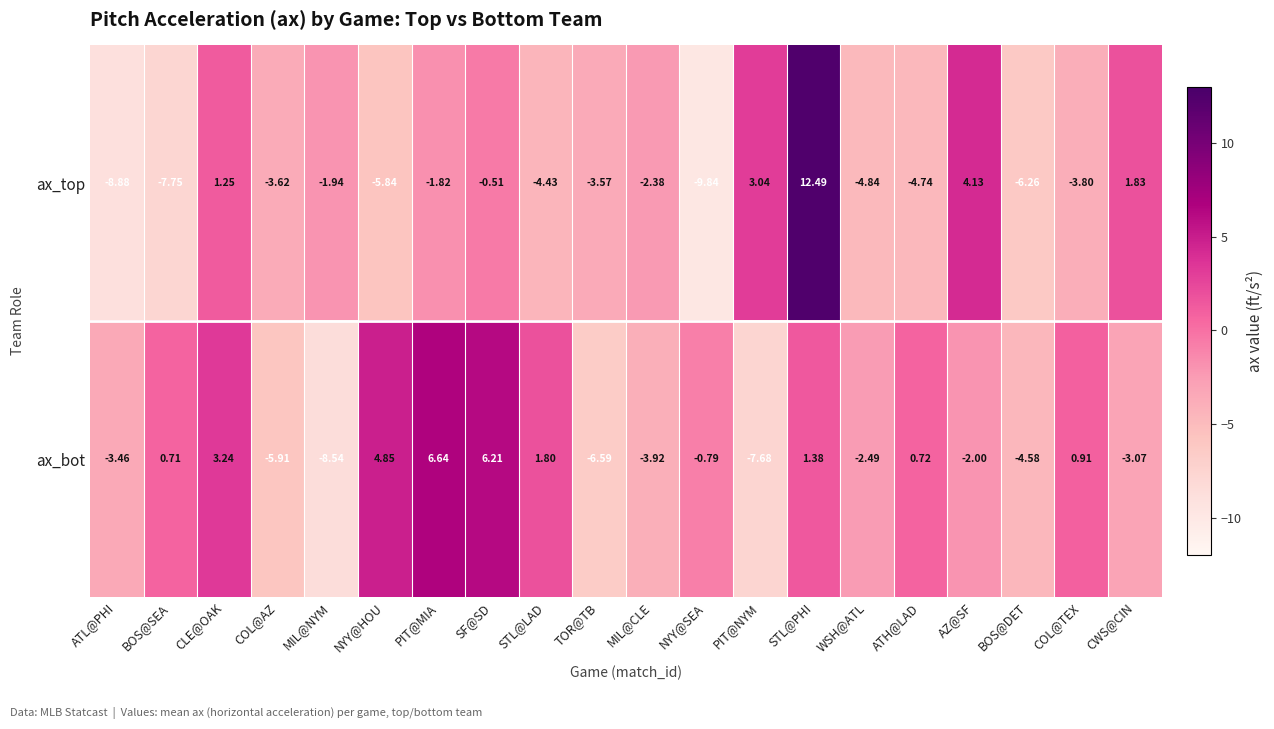

List the series in order of their overall mean, highest first.

ax_bot, ax_top